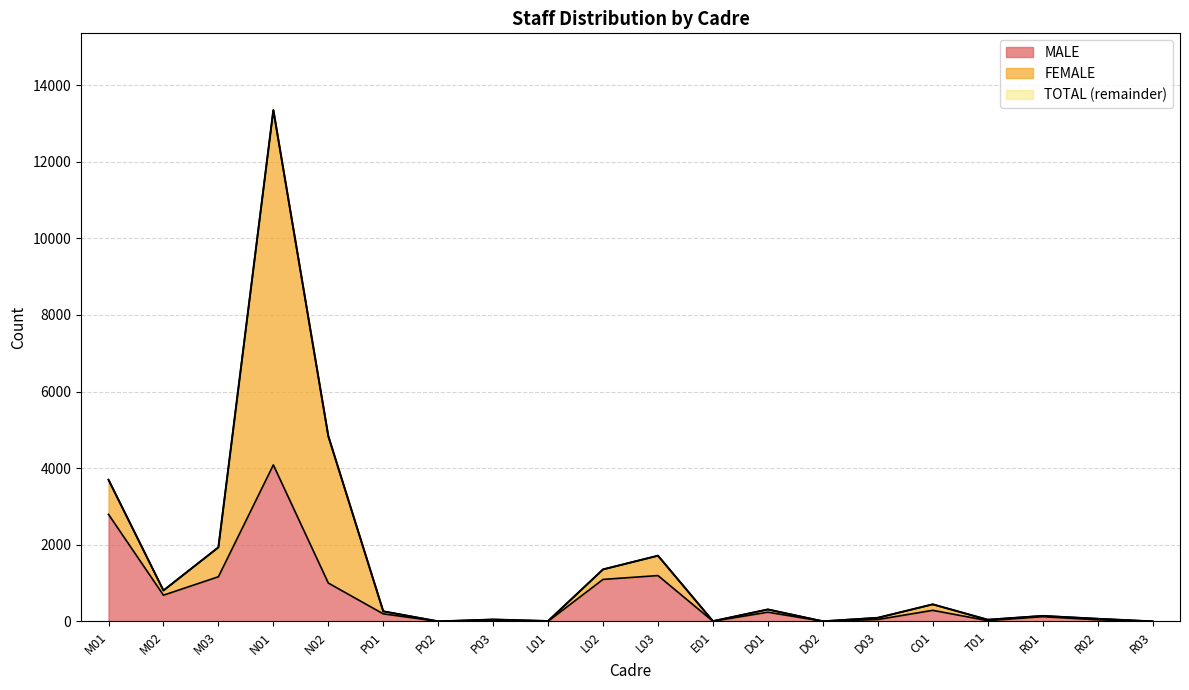

What is the sum of all MALE values?

13063